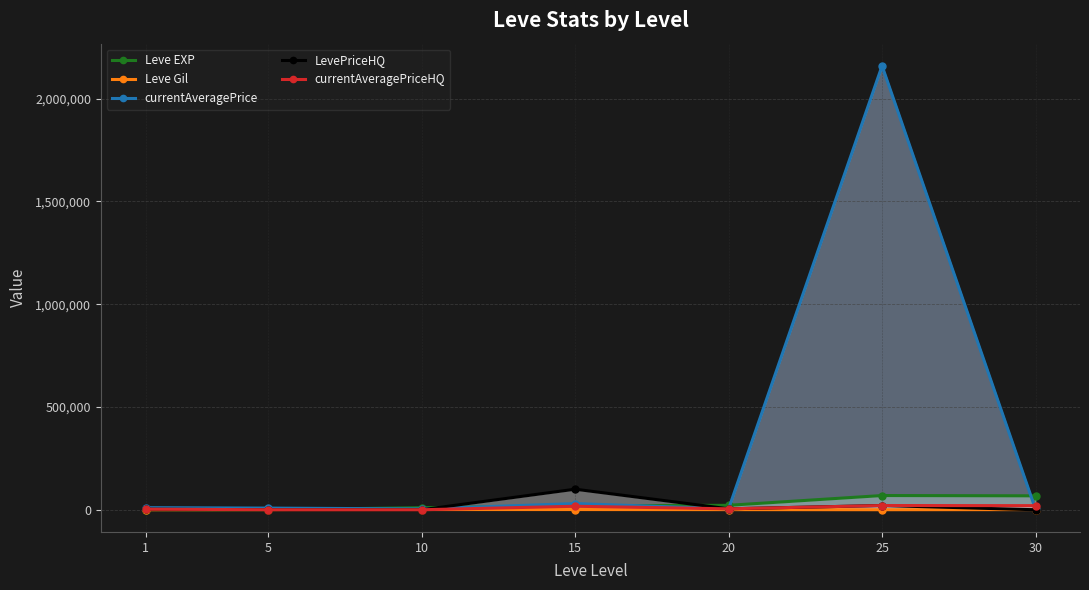

What is the value of the Leve Gil point at the 3rd from the left?

990